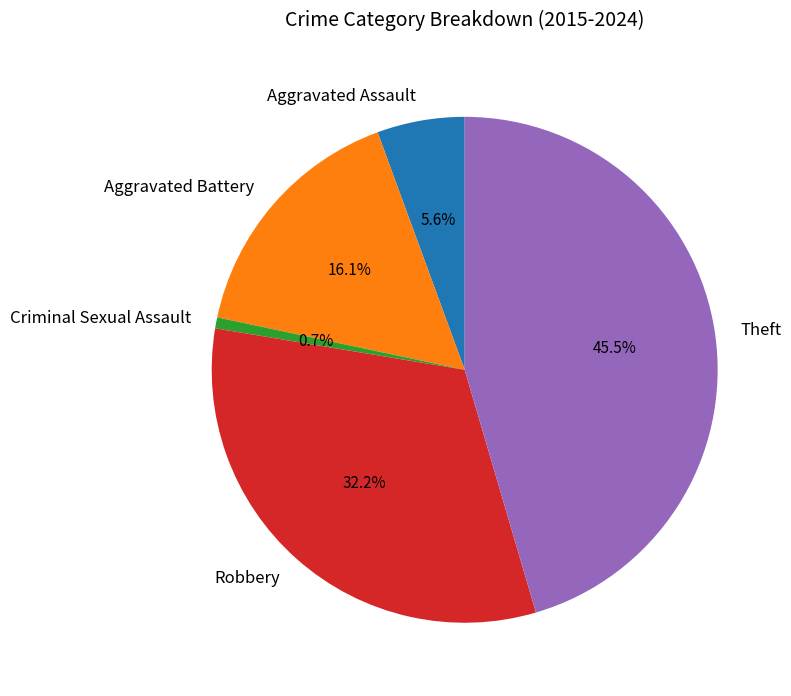

What percentage is the Criminal Sexual Assault slice, to the nearest percent?

1%